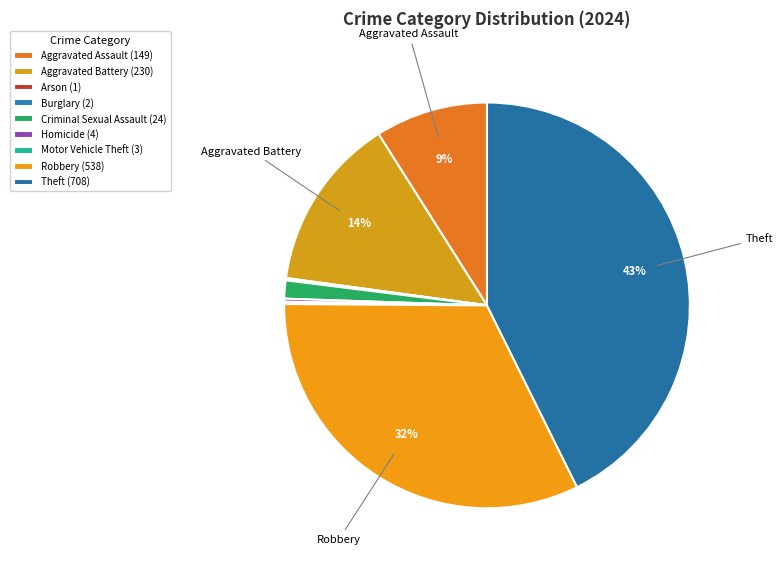

Is the sum of Aggravated Assault and Criminal Sexual Assault greater than half?

No